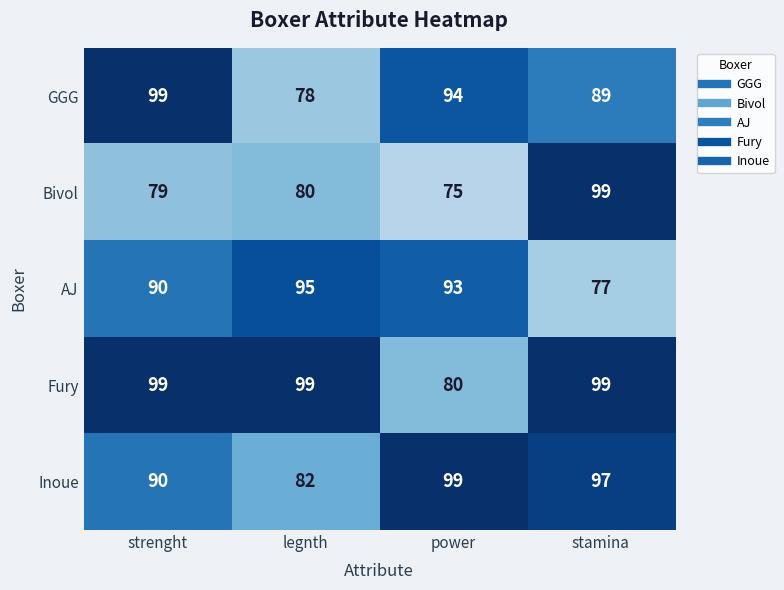

Which label corresponds to the smallest value in the chart?

power